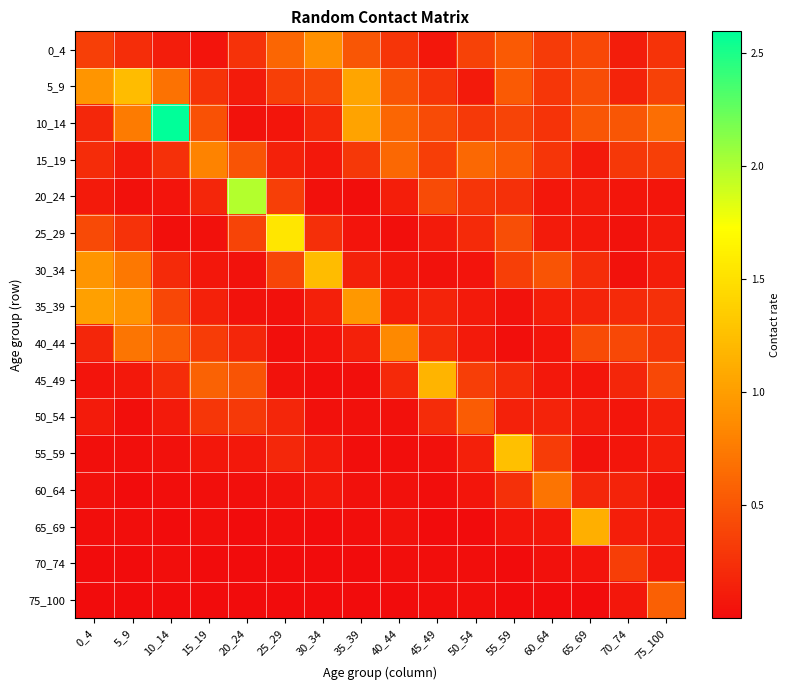

At which label does 40_44 reach its peak?

40_44